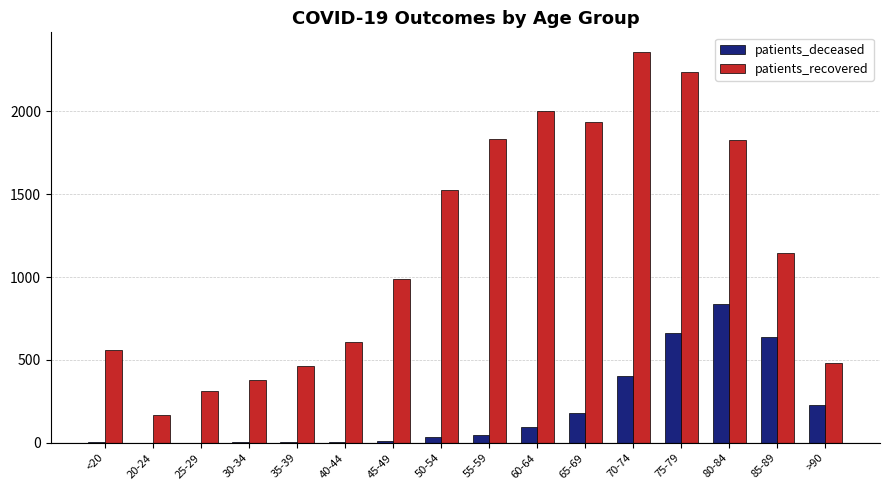

What is the sum of all patients_deceased values?

3160